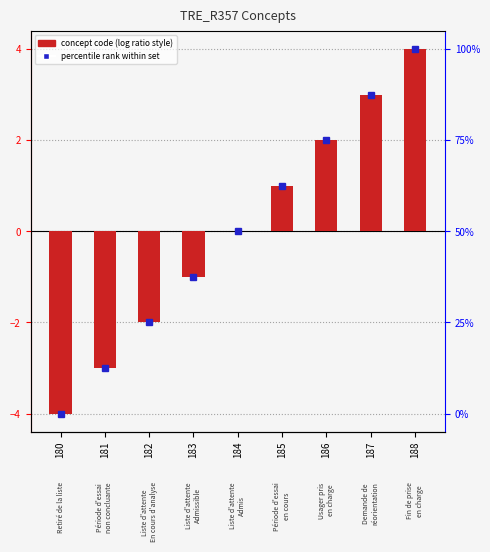

What is the approximate value at 182?

-2